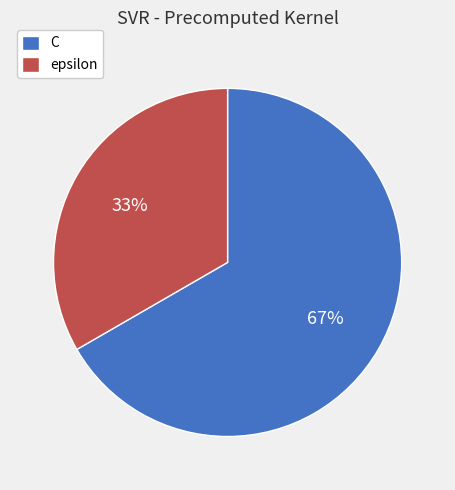

Combined, do epsilon and C account for over 50%?

Yes